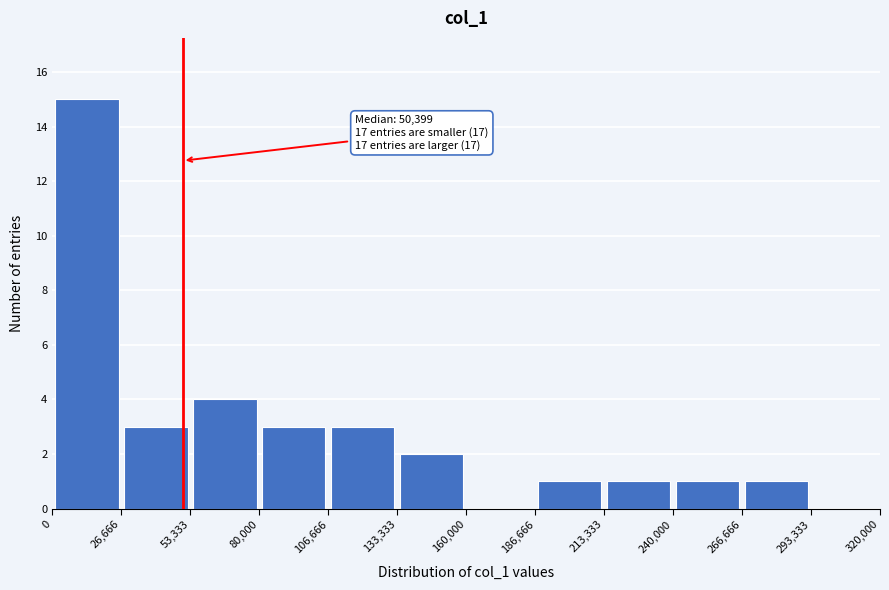

Which range on the x-axis has the tallest bar?

0 to 26,666